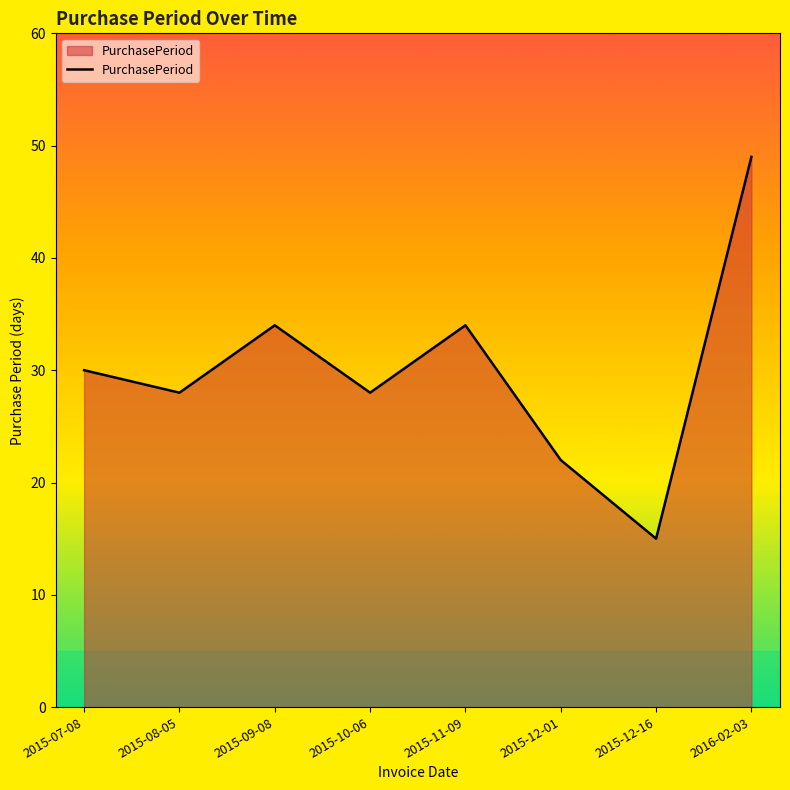

Does the chart display data point markers on the line(s)?

No